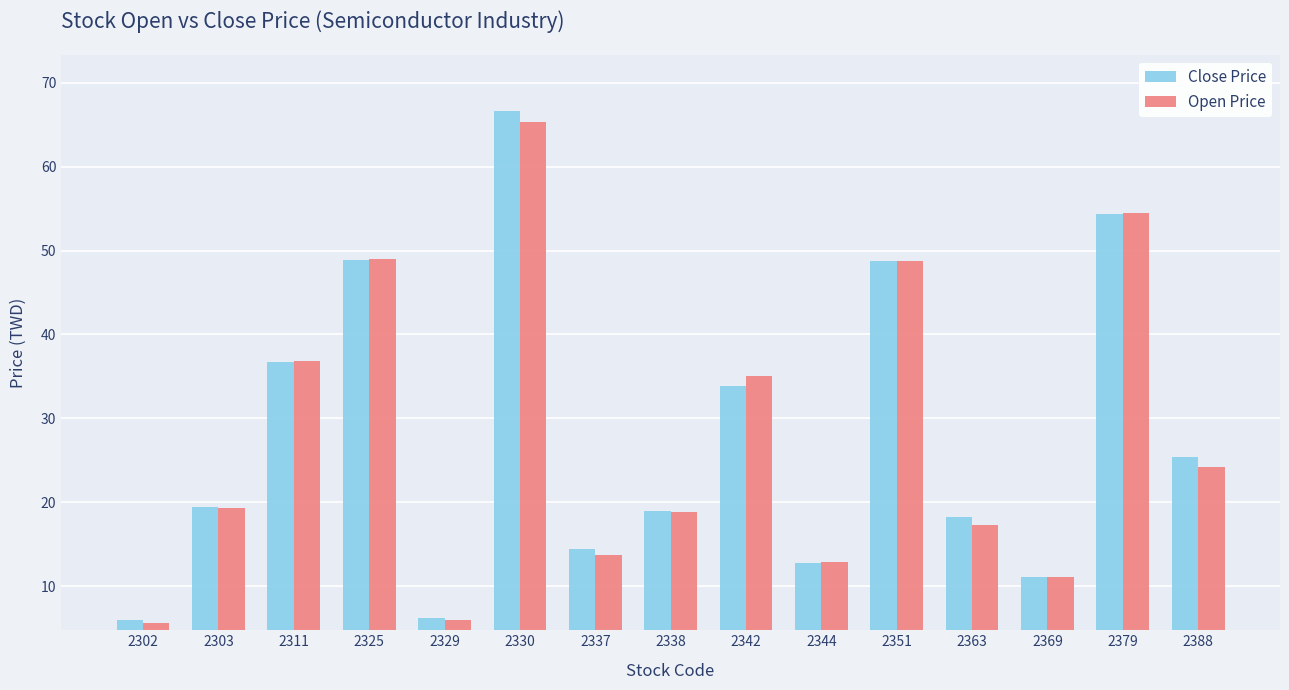

Which series changed the most between 2302 and 2338?

Open Price